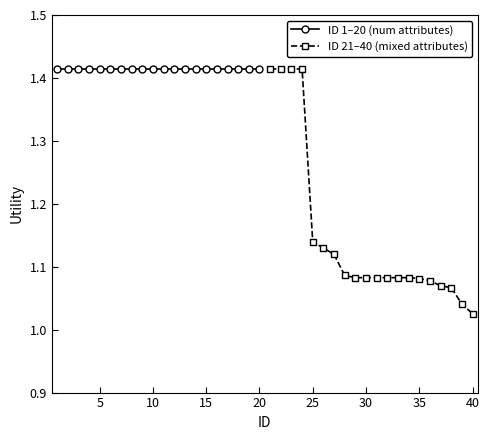

Reading left to right, transcribe all the data shown in this chart.

ID 1–20 (num attributes): 1.4	1.4	1.4	1.4	1.4	1.4	1.4	1.4	1.4	1.4	1.4	1.4	1.4	1.4	1.4	1.4	1.4	1.4	1.4	1.4
ID 21–40 (mixed attributes): 1.4	1.4	1.4	1.4	1.1	1.1	1.1	1.1	1.1	1.1	1.1	1.1	1.1	1.1	1.1	1.1	1.1	1.1	1.0	1.0